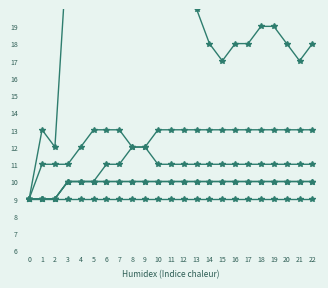

What is the difference between the maximum and minimum values in the GR series?

1